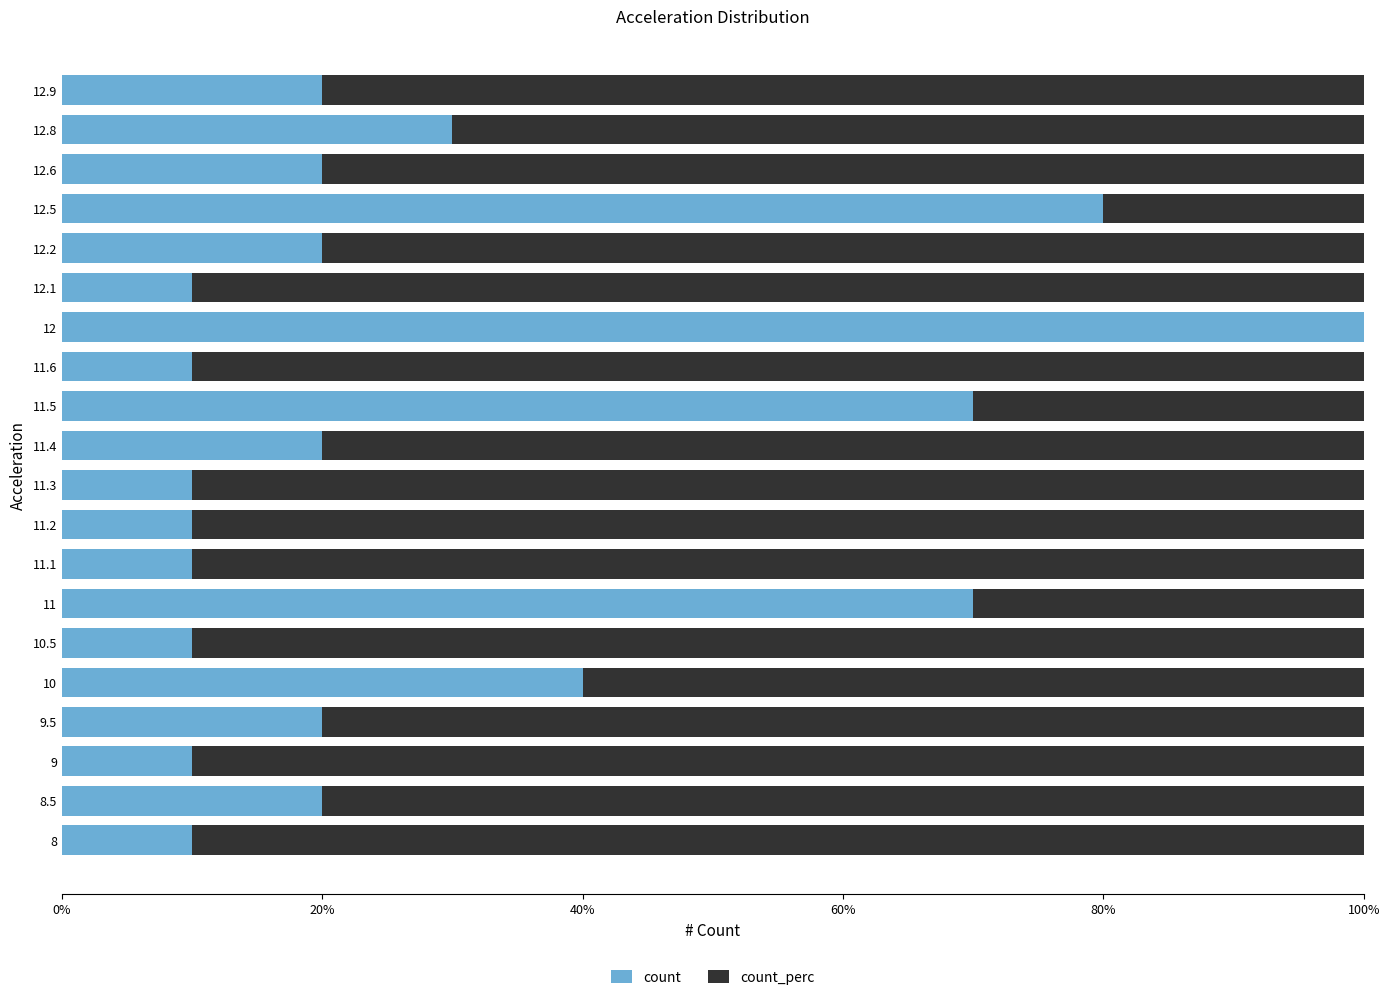

What is the total value across all series at 12.2?

100.0